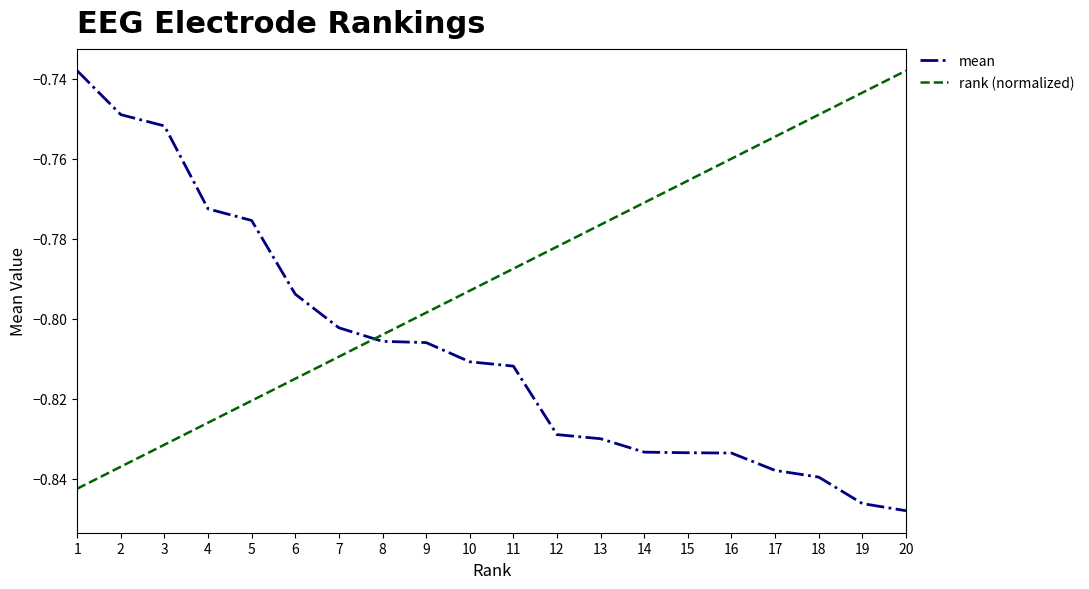

List the series in order of their overall mean, lowest first.

mean, rank (normalized)